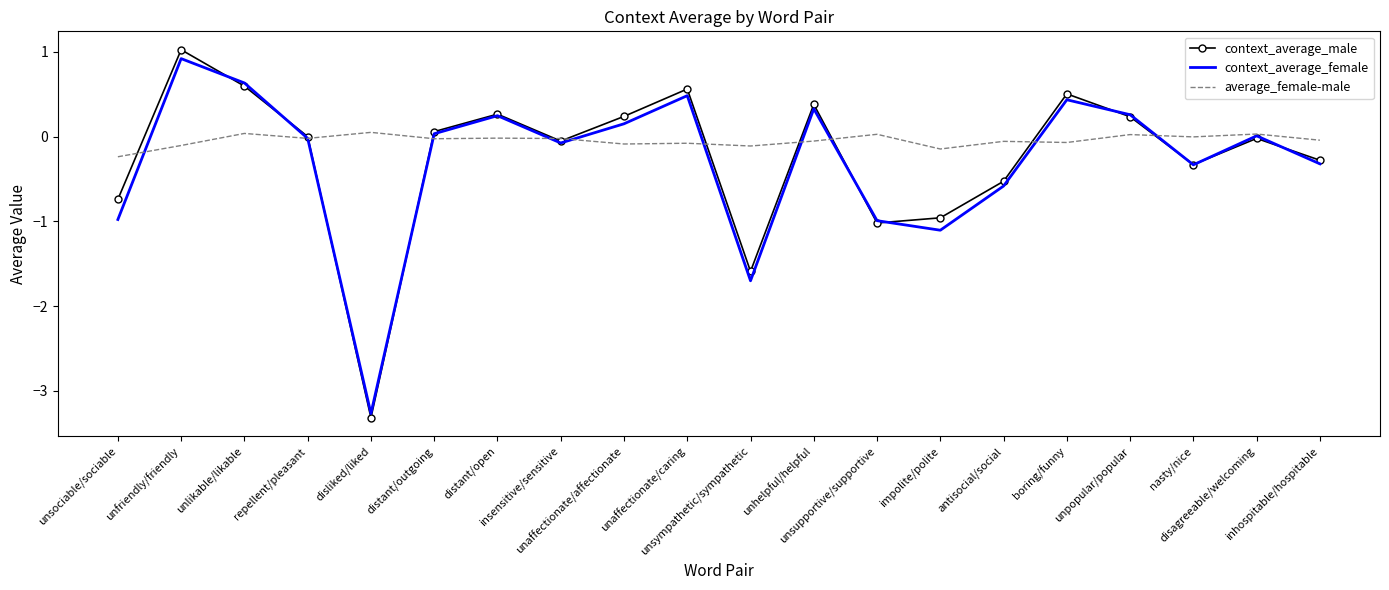

What is the maximum value for context_average_female?

0.9